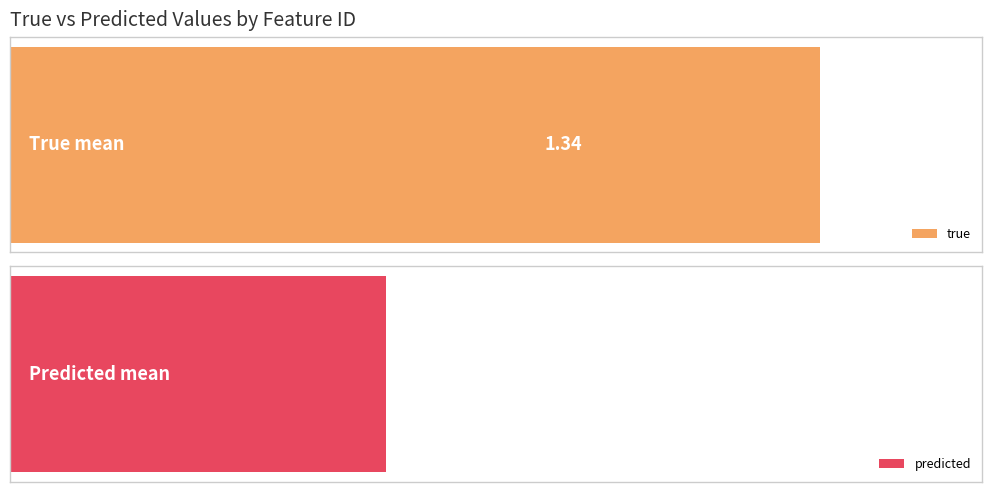

Rank the series by their maximum value, from highest to lowest.

true, predicted